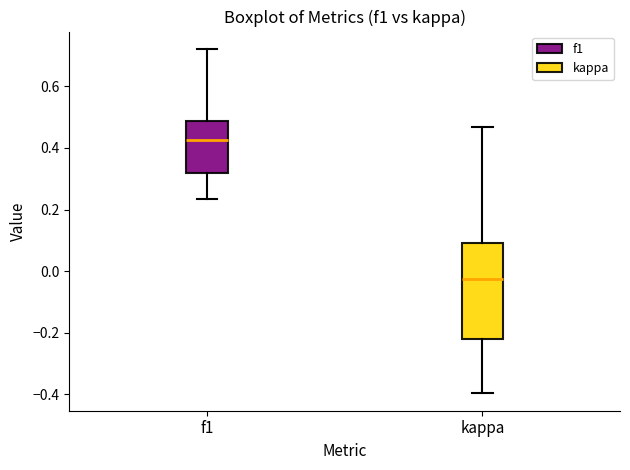

Which box has the highest median line?

f1